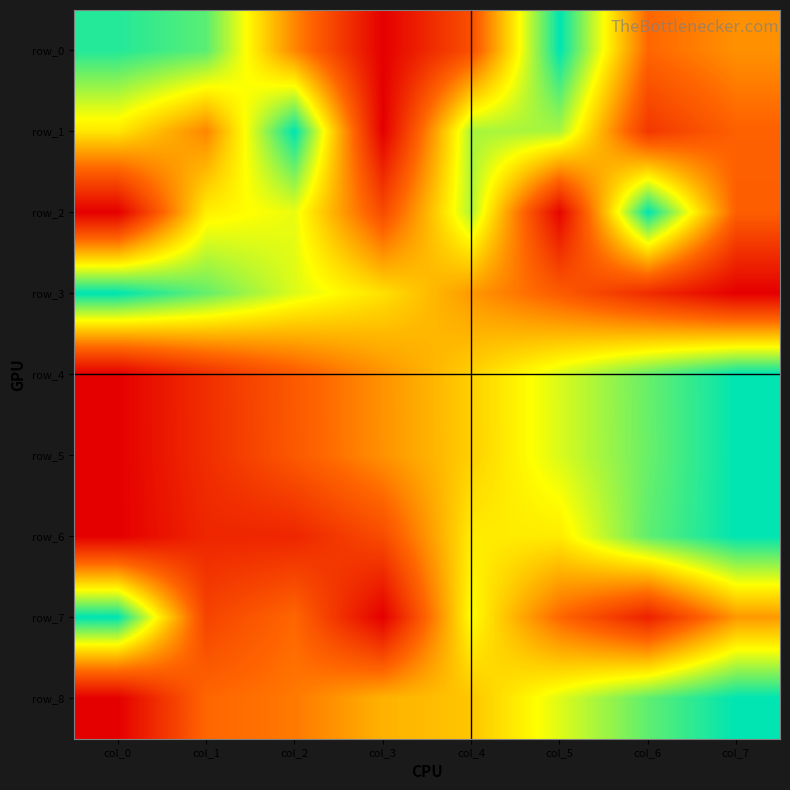

Rank the series by their maximum value, from highest to lowest.

row_0, row_1, row_2, row_3, row_4, row_5, row_6, row_7, row_8